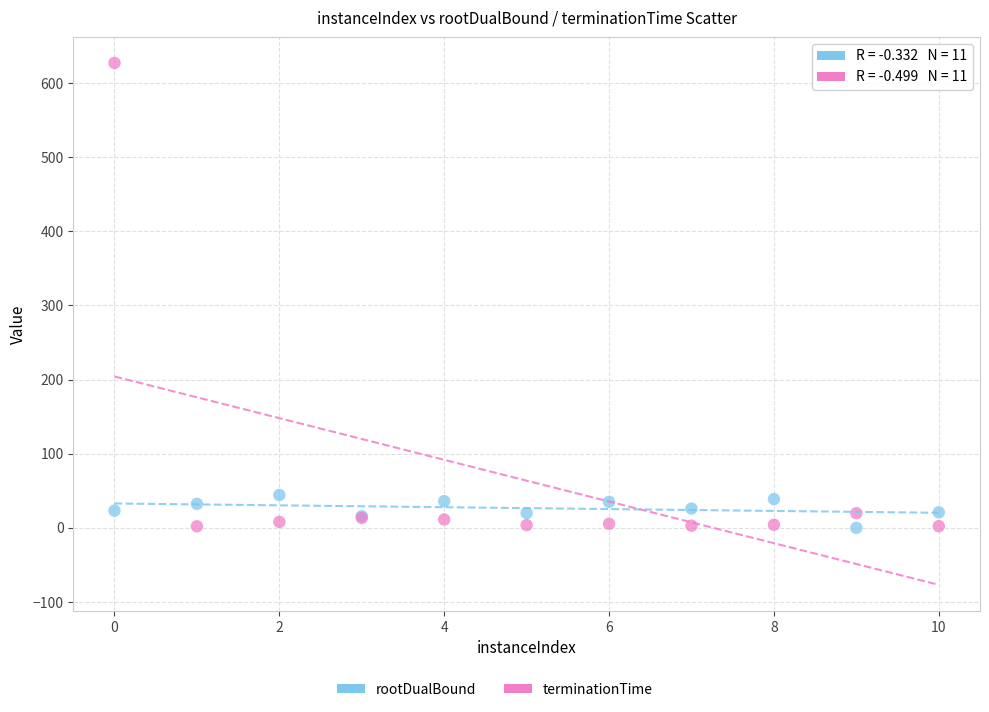

Which series reaches the maximum Y coordinate?

terminationTime